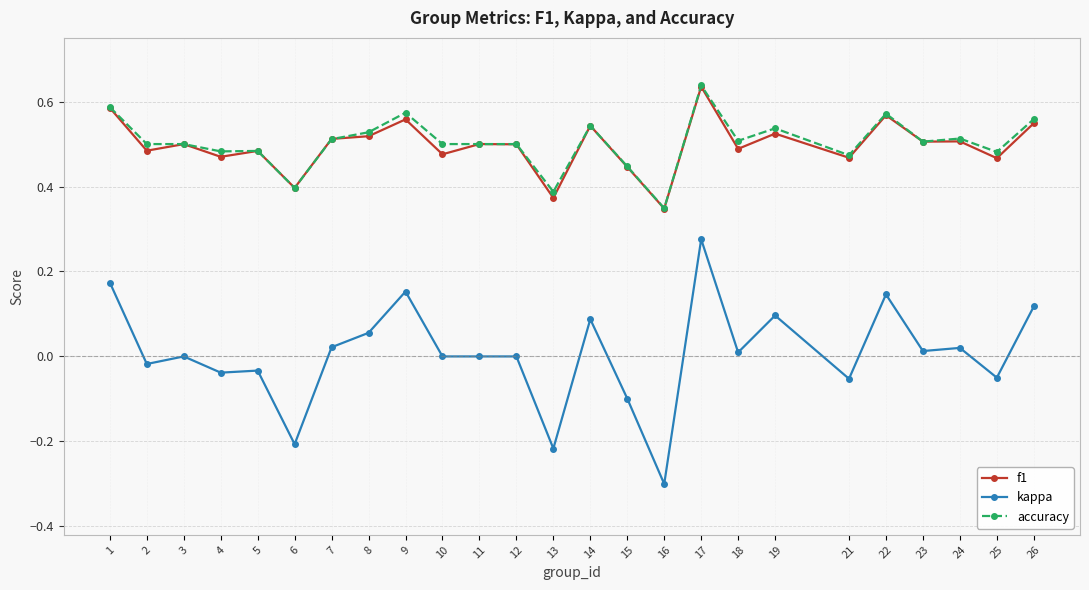

Is it true that kappa equals -0.4 at 13?

False